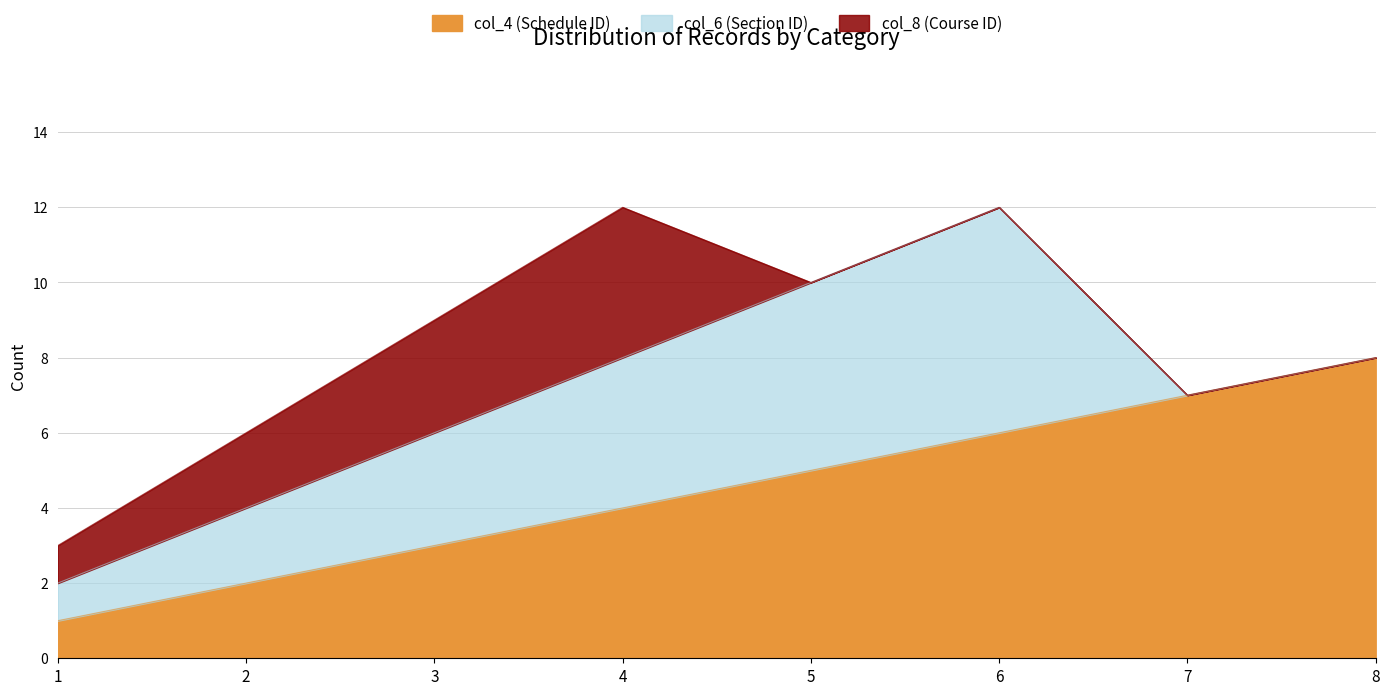

Is it true that col_4 (Schedule ID) equals 10 at 6?

False